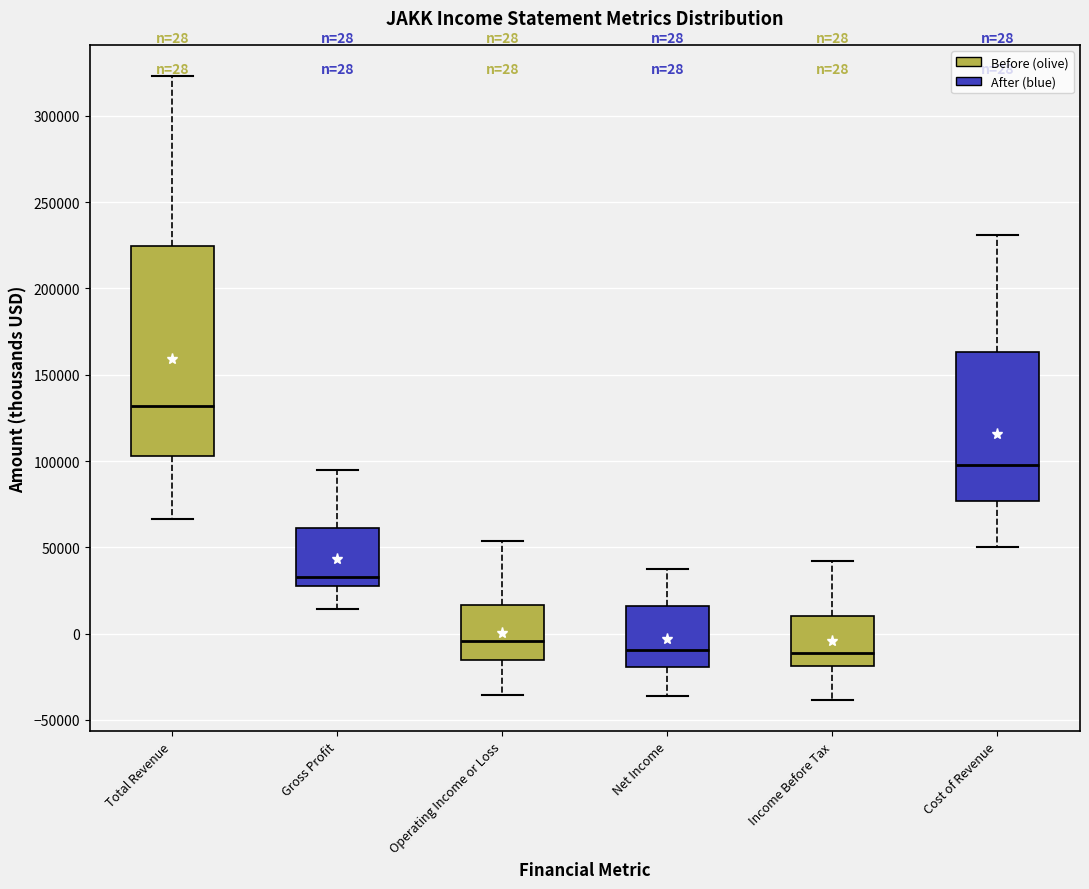

Comparing the boxes themselves (not the whiskers), which one is the tallest?

Total Revenue